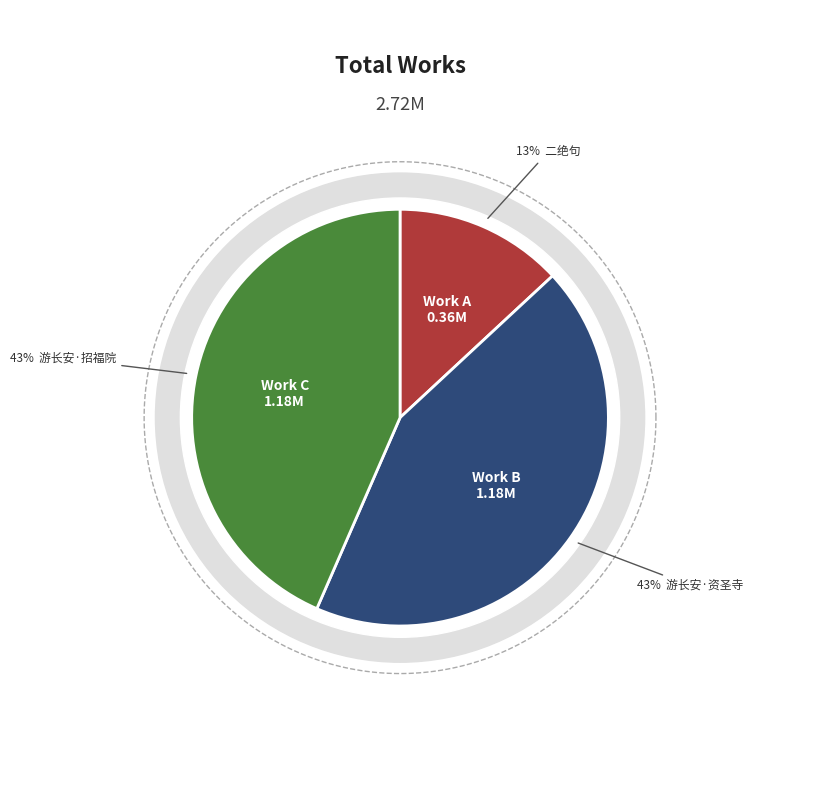

Is there a majority slice in this chart?

No